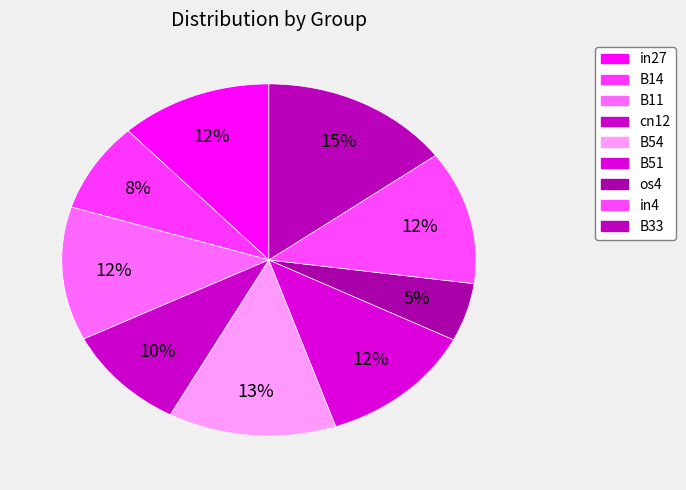

To the nearest percent, what is the combined percentage of in4 and cn12?

22%